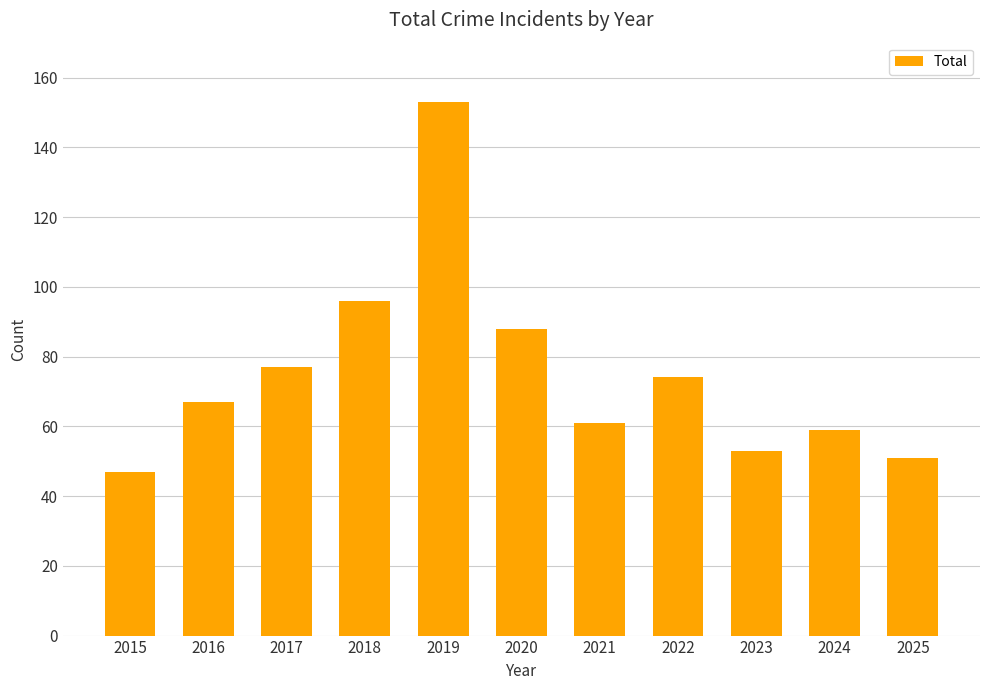

What is the minimum value shown in the chart?

47